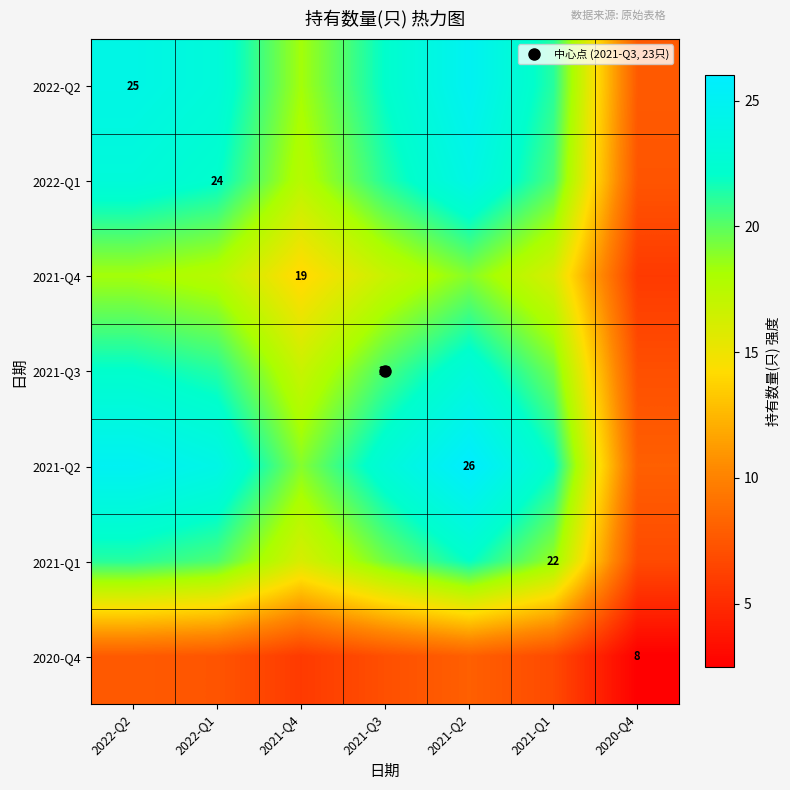

Which has a higher value, 2021-Q3 or 2021-Q2?

2021-Q2